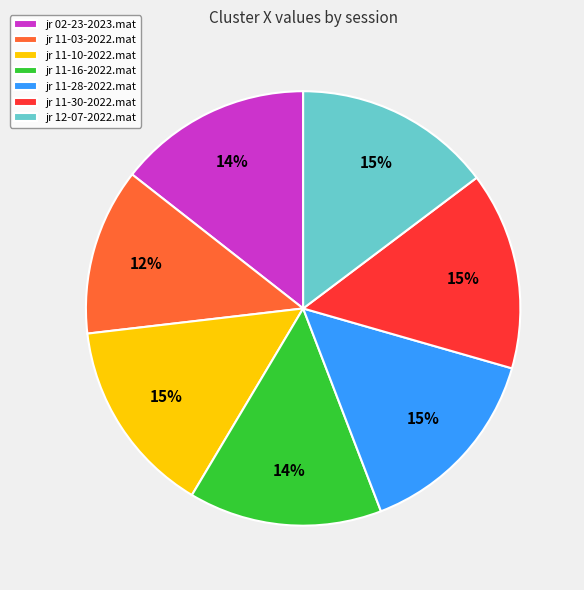

To the nearest percent, what percentage of the pie is jr 11-16-2022.mat?

14%